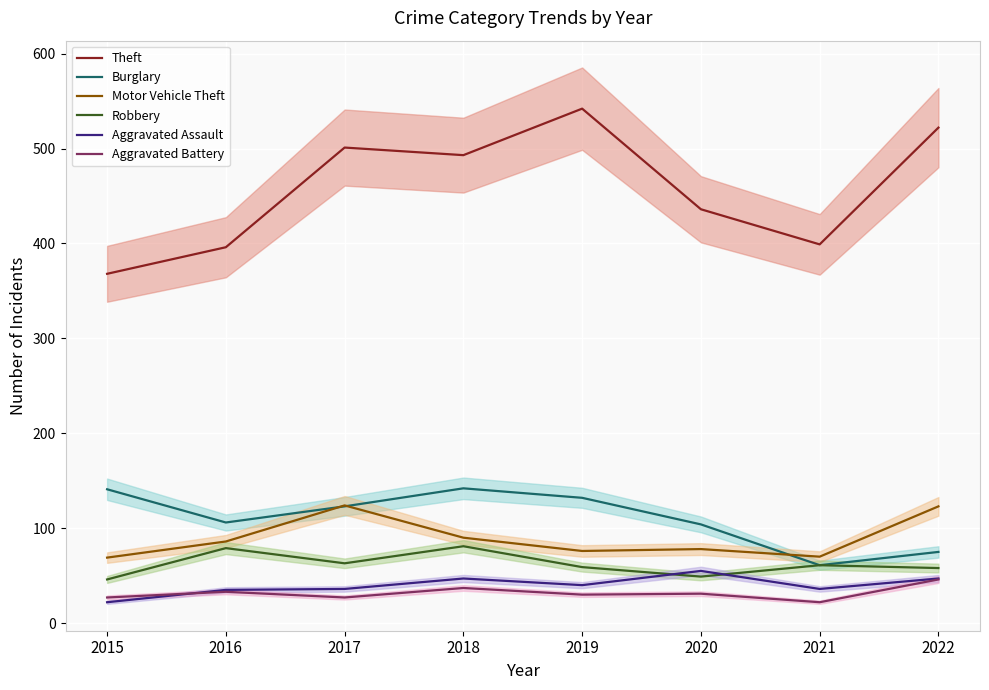

Does the chart display data point markers on the line(s)?

No